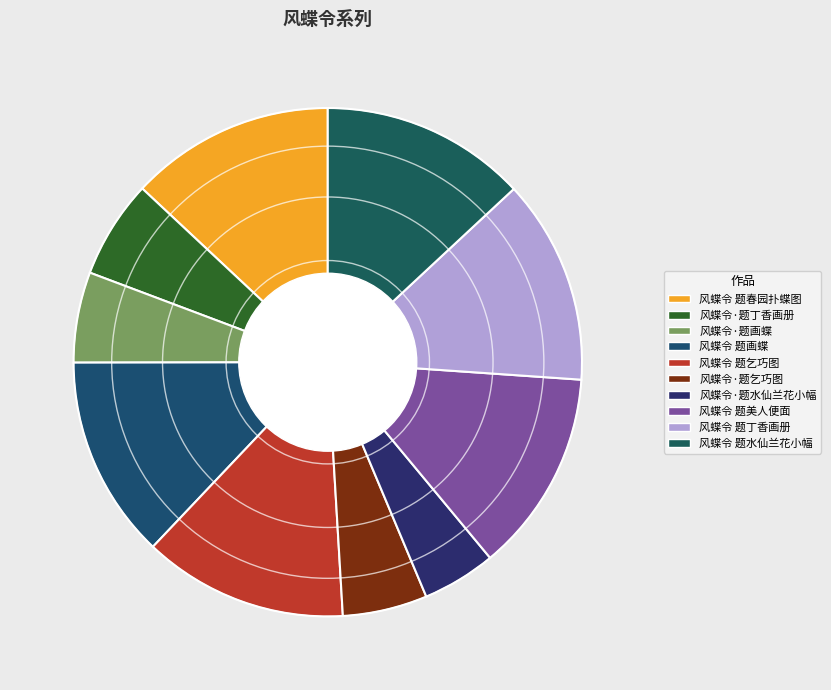

How many segments does this pie chart have?

10